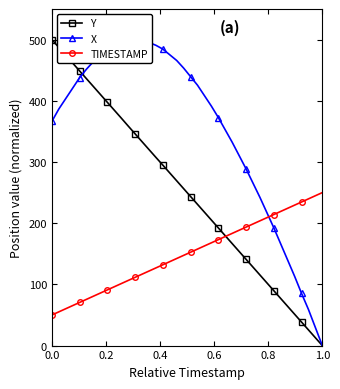

Is this an area chart (filled region under the line)?

No